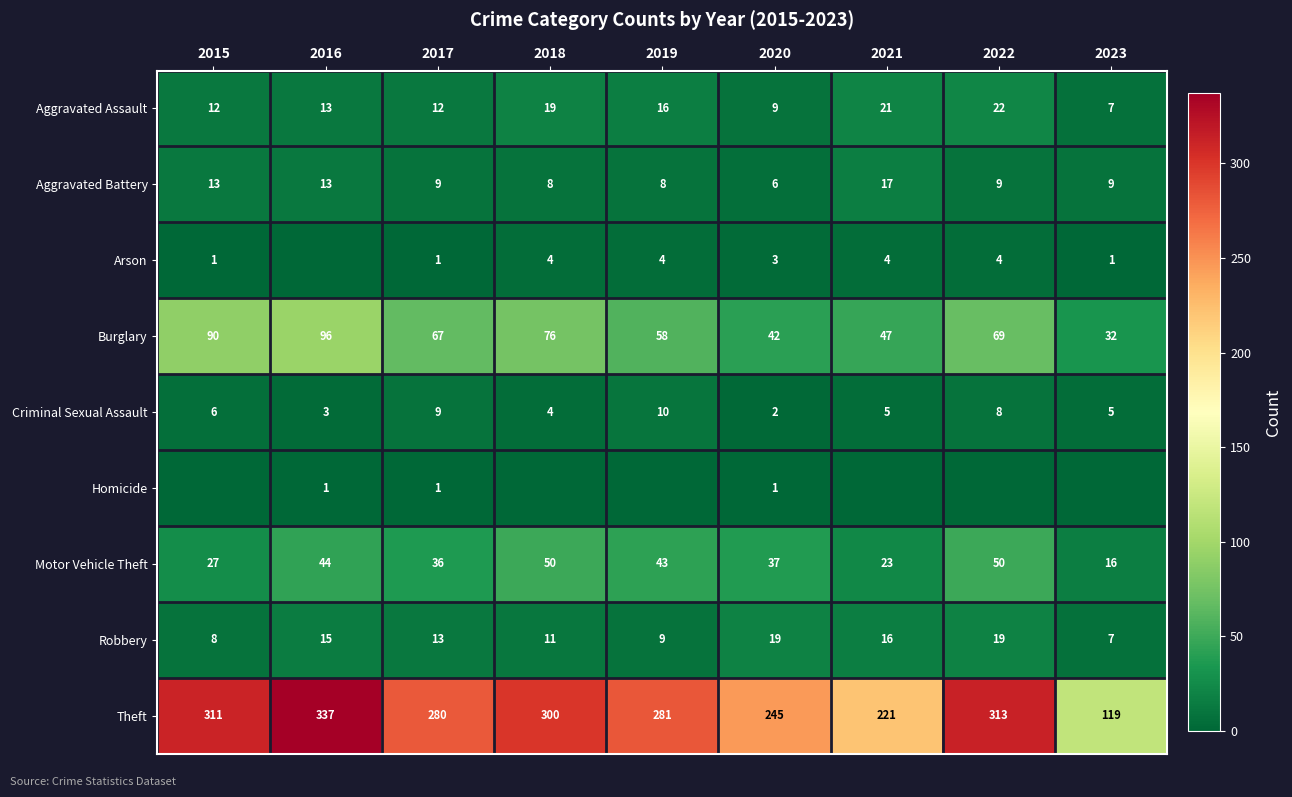

How many data points in Criminal Sexual Assault are less than 5?

3